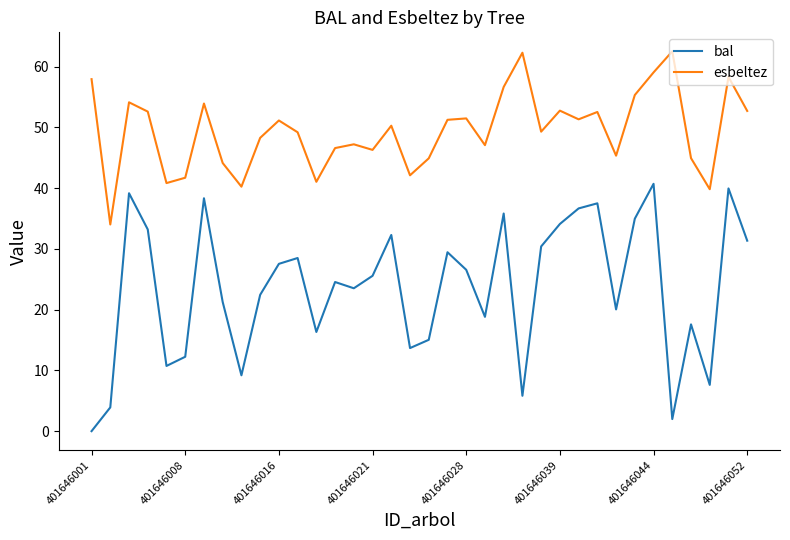

What is the greatest value displayed?

62.5